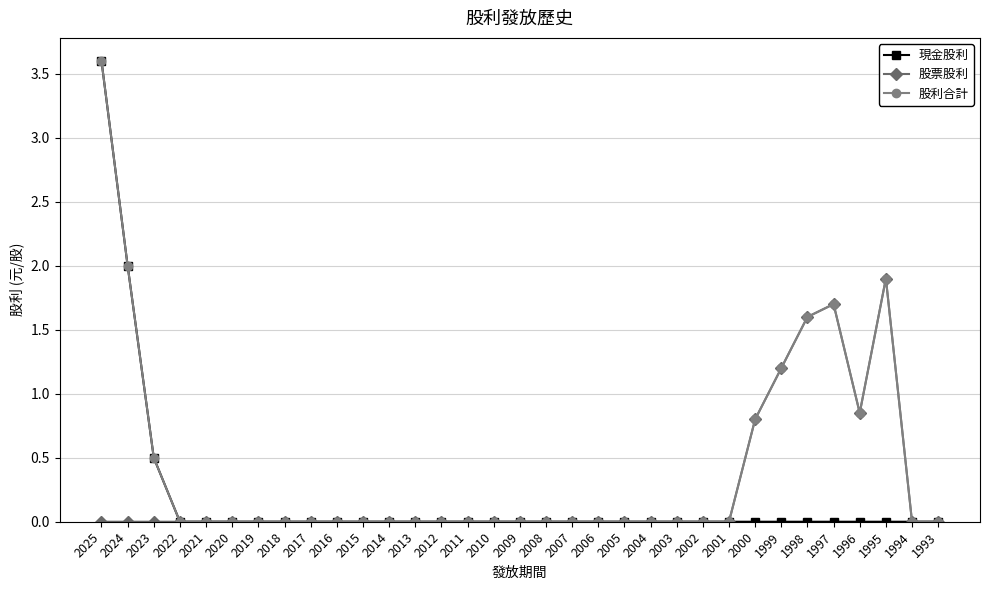

Count the number of categories in the chart.

33